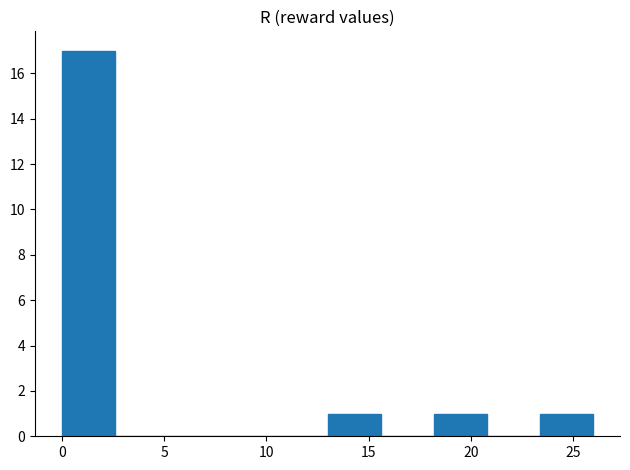

Reading left to right, list every bar in this chart as the range it spans on the x-axis followed by its height. Neither the bar edges nor the heights are printed on the chart, so give them approximately, as read against the axes.

0.0 to 2.6: 17
2.6 to 5.2: 0
5.2 to 7.8: 0
7.8 to 10.4: 0
10.4 to 13.0: 0
13.0 to 15.6: 1
15.6 to 18.2: 0
18.2 to 20.8: 1
20.8 to 23.4: 0
23.4 to 26.0: 1